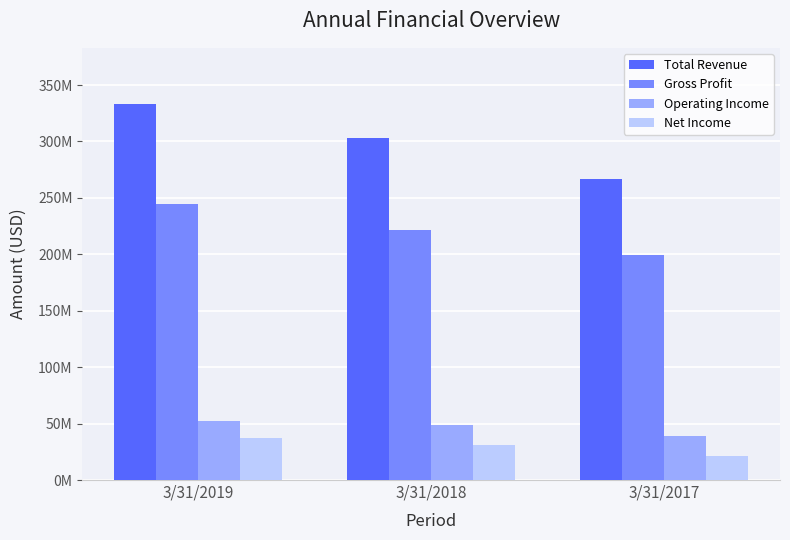

Are the bars horizontal?

No